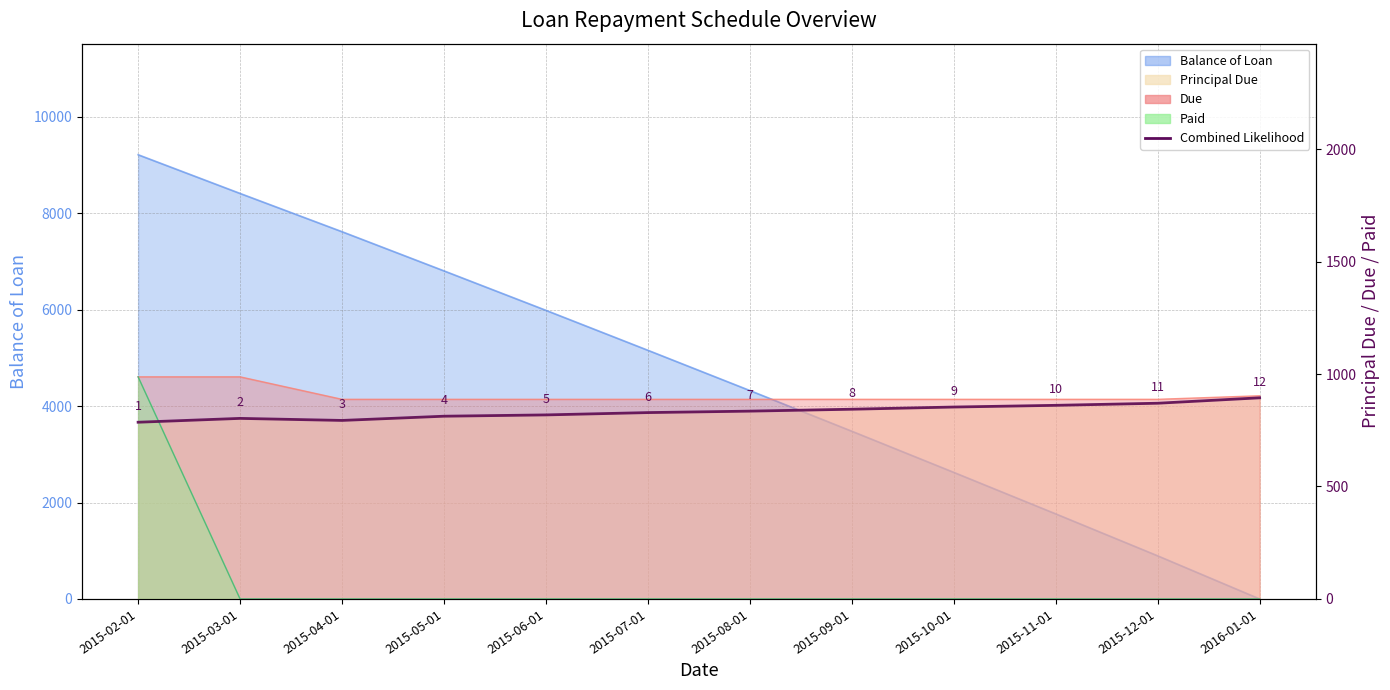

Where is the data nearest to the value 840?

2015-09-01